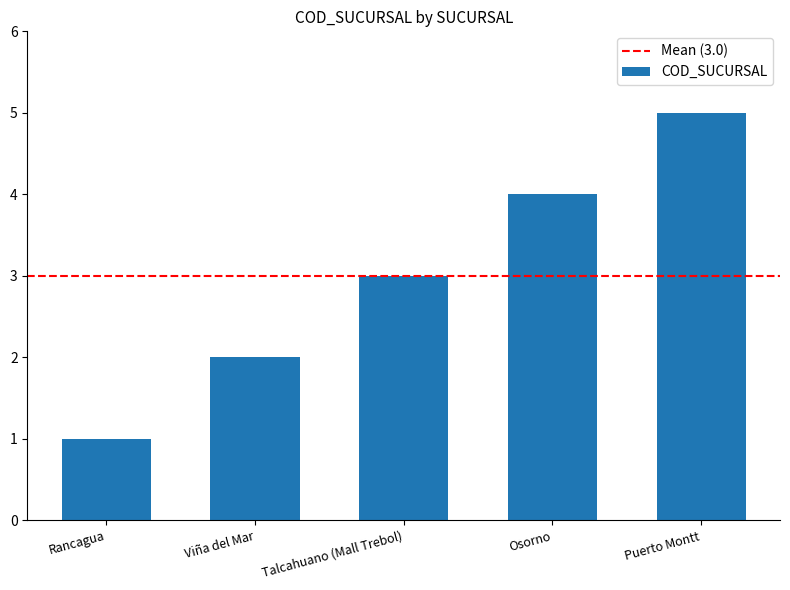

True or false: the data shows 1 at Viña del Mar.

False